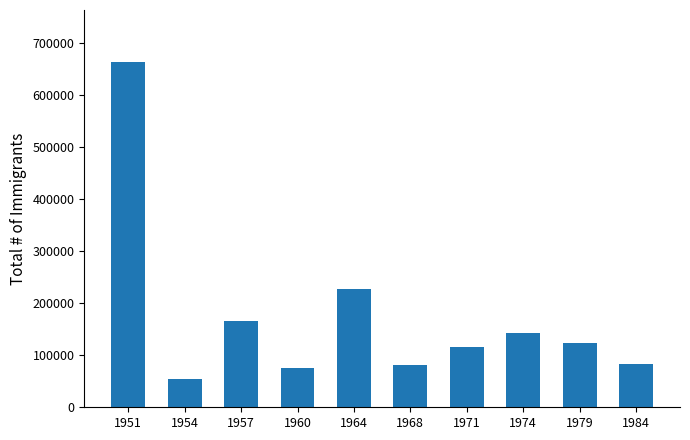

Are the bars grouped side by side (vs. stacked)?

No